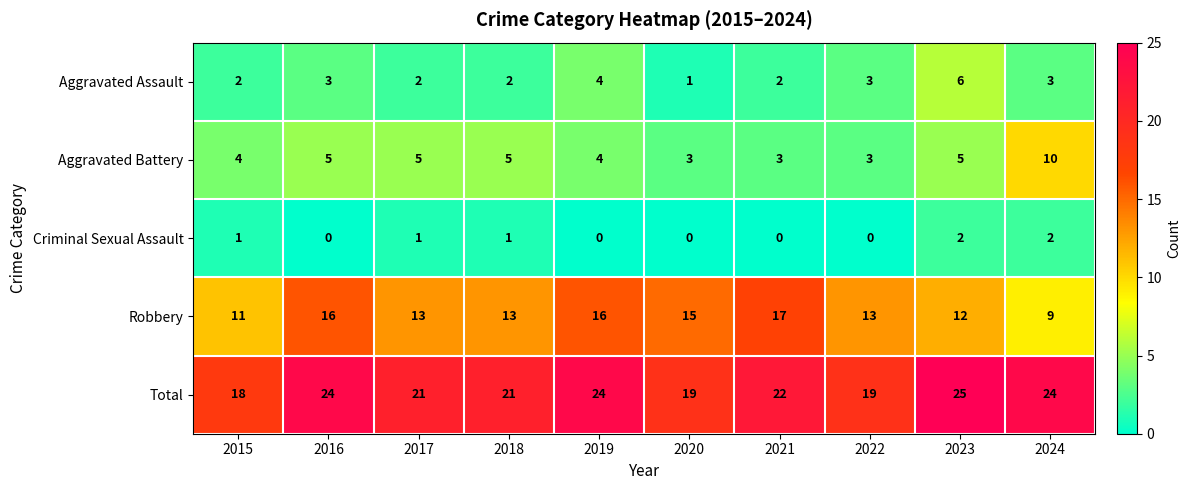

At which label does Aggravated Battery reach its peak?

2024